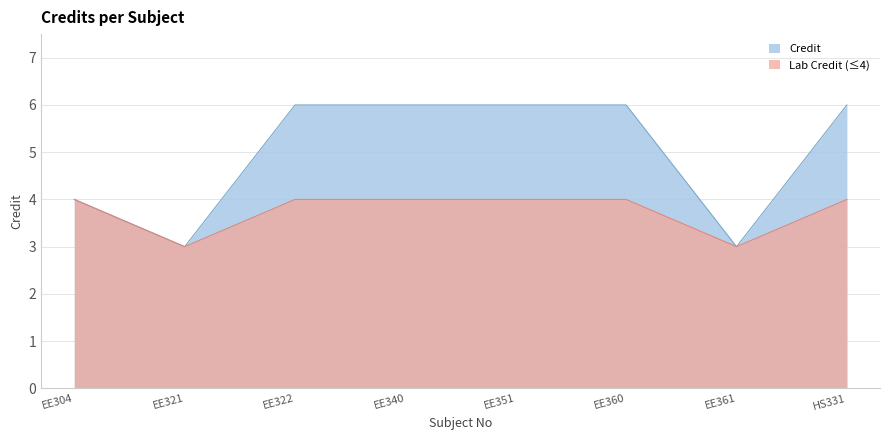

How many lines are shown in the chart?

2